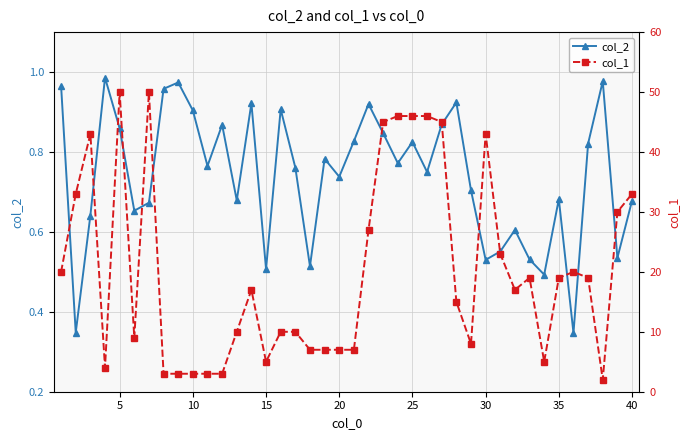

In col_2, how many points are lower than both neighbors (excluding endpoints)?

13